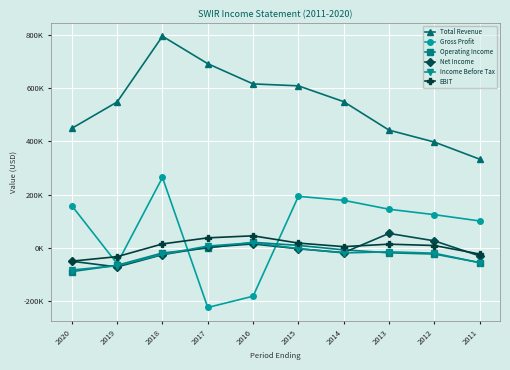

What is the difference between the highest and lowest values at 2019?

617800